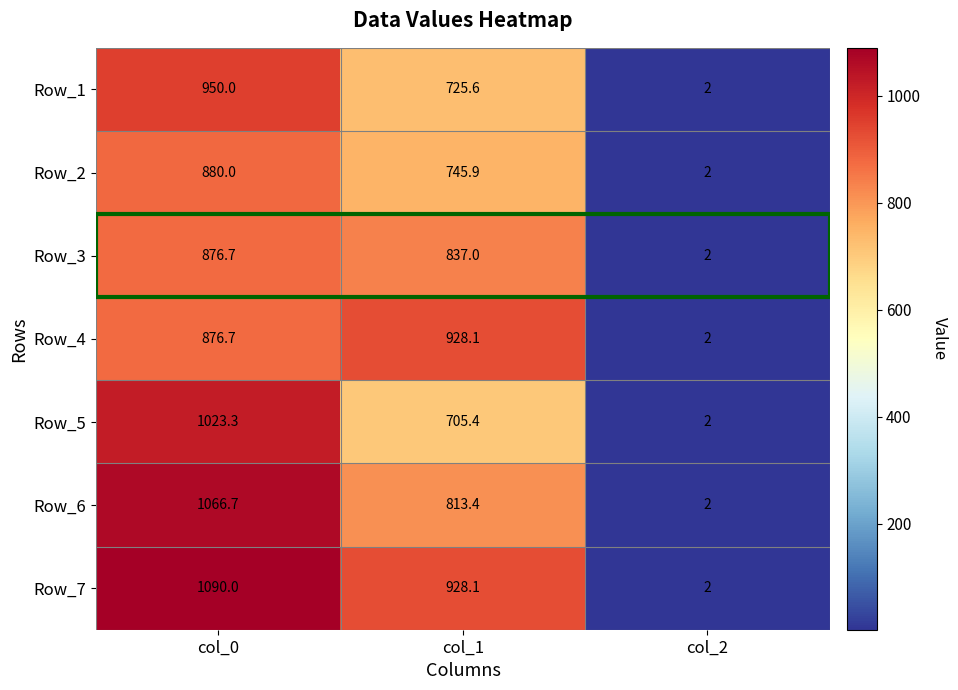

Which label corresponds to the smallest value in the chart?

col_2